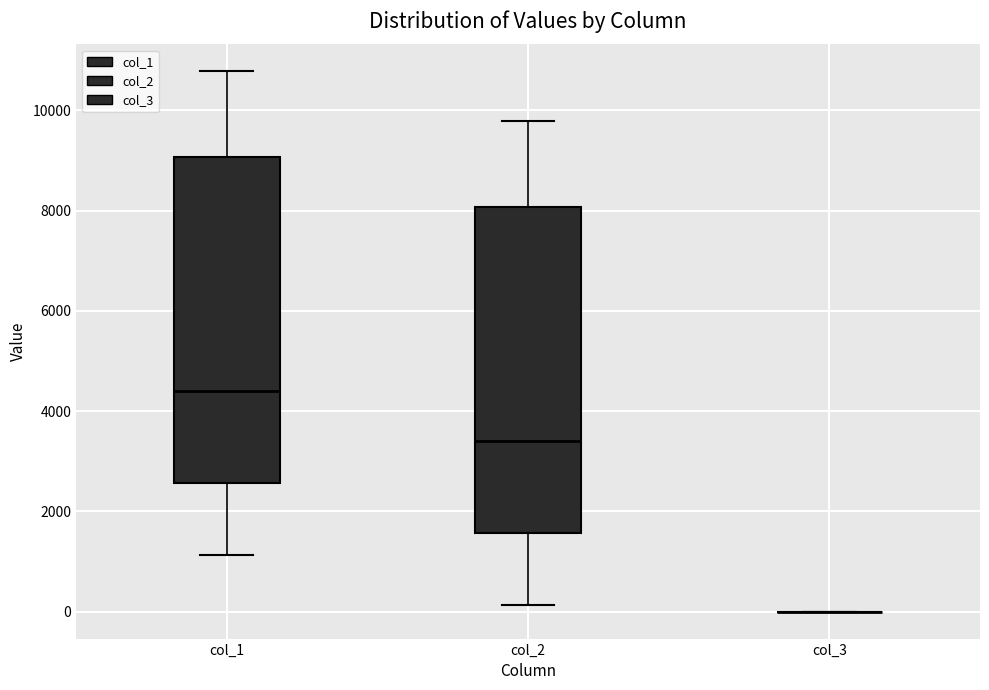

Reading left to right, transcribe this box plot: for each box, give where its median line is, the range the box spans, and where its two whiskers end, as read against the y-axis. The values are not printed on the chart, so give them approximately, as read against the axis.

col_1: median 4400, box 2600 to 9000, whiskers 1200 to 10800
col_2: median 3400, box 1600 to 8000, whiskers 200 to 9800
col_3: box collapsed to a line at 0, whiskers 0 to 0